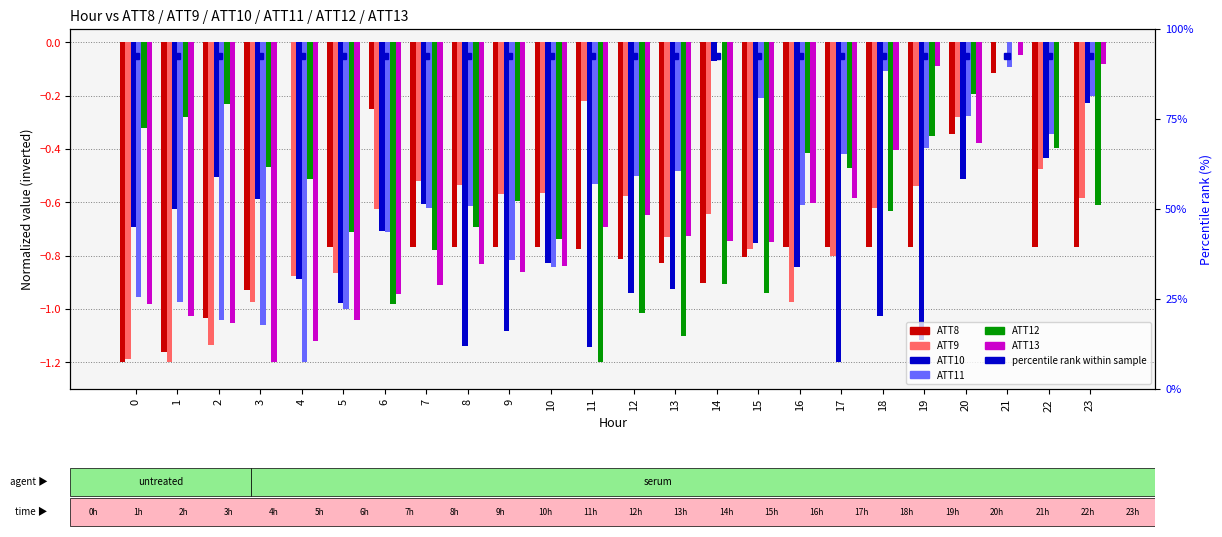

Which series changed the most between 6 and 20?

ATT12